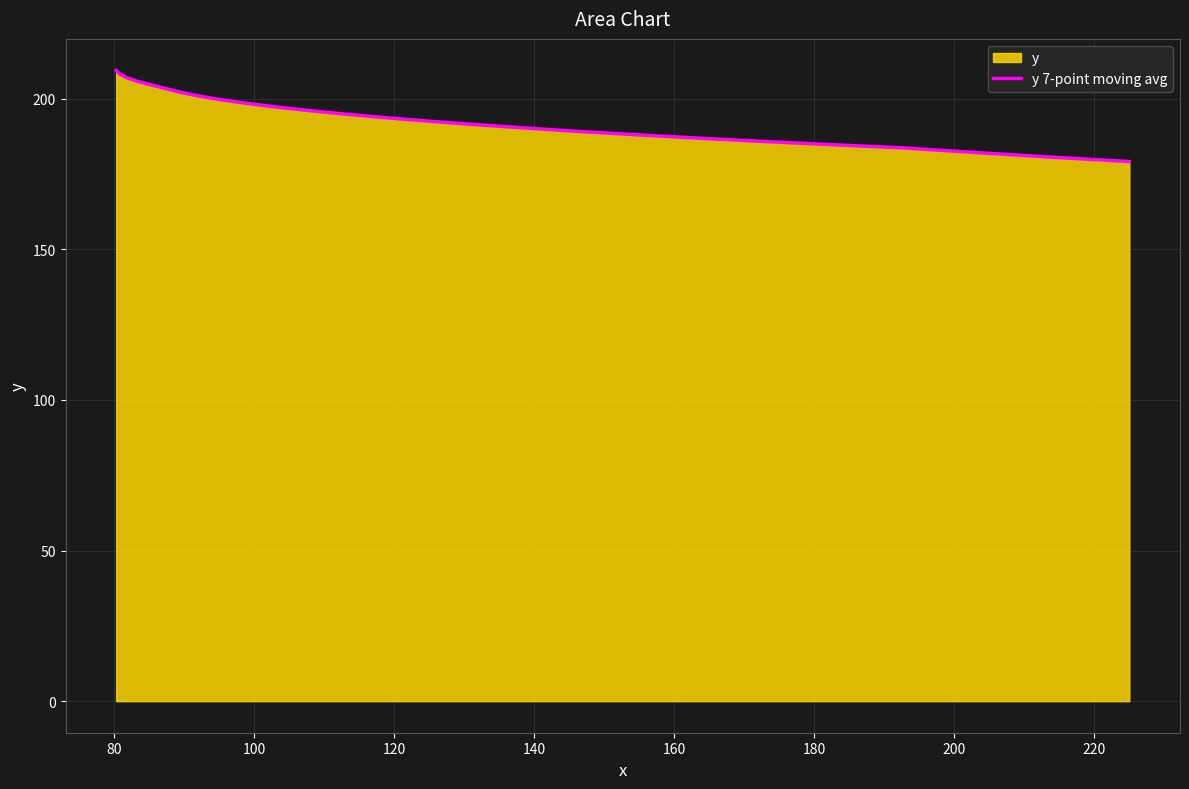

How many lines are shown in the chart?

1